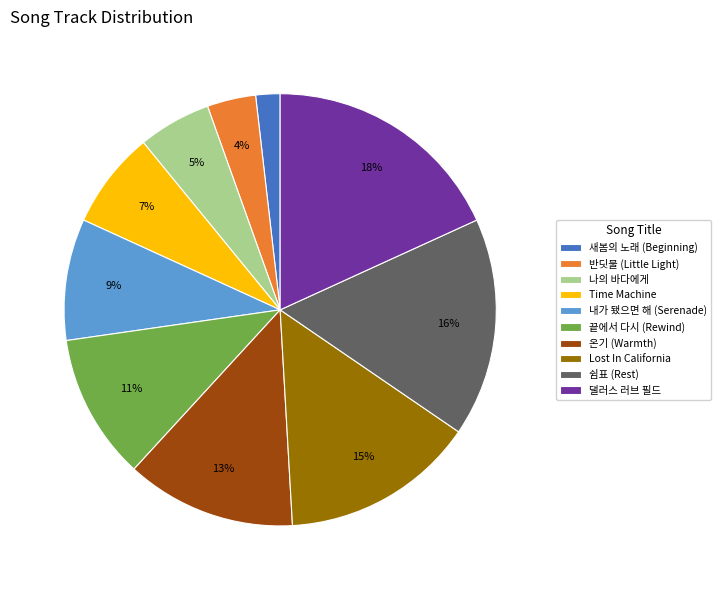

Which slice is the smallest?

새봄의 노래 (Beginning)